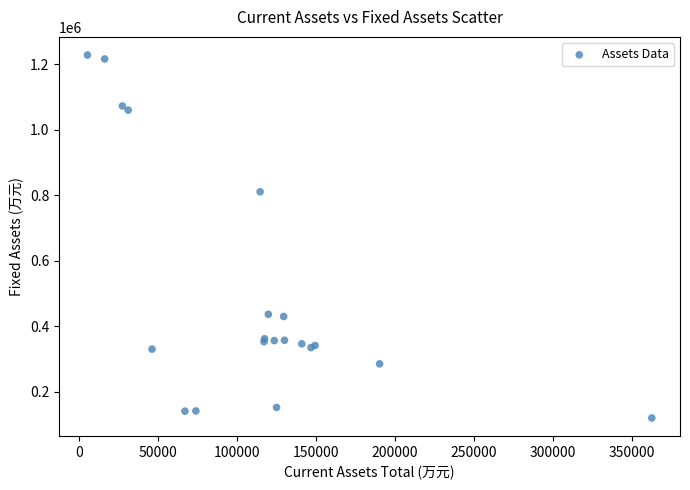

What Y value in the scatter plot is closest to 673755?

810451